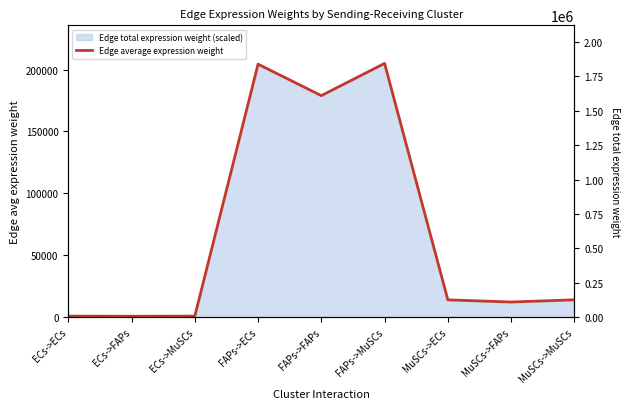

List the labels in order of value, largest first.

FAPs->MuSCs, FAPs->ECs, FAPs->FAPs, MuSCs->MuSCs, MuSCs->ECs, MuSCs->FAPs, ECs->MuSCs, ECs->ECs, ECs->FAPs